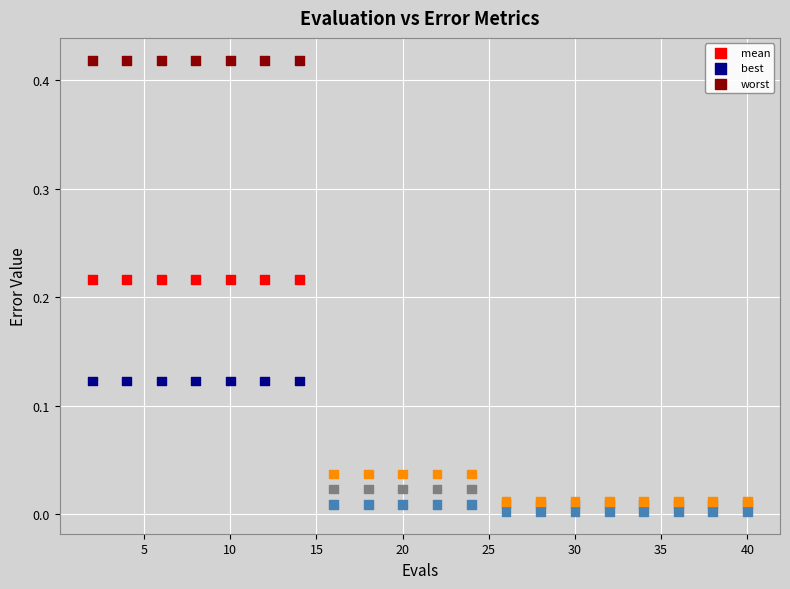

Which series reaches the maximum Y coordinate?

worst